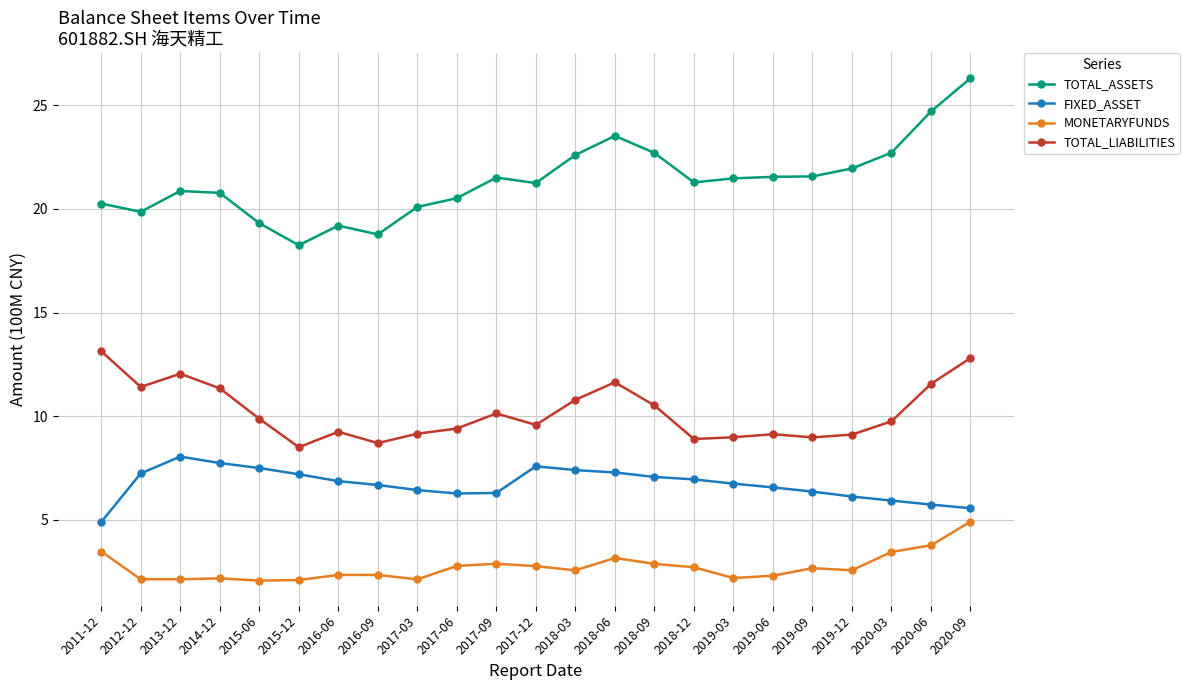

Read the TOTAL_LIABILITIES value at 2019-09.

9.0